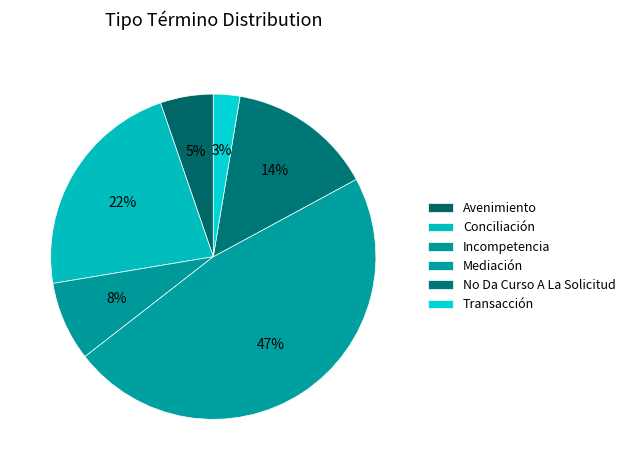

What is the largest slice in the pie chart?

Mediación